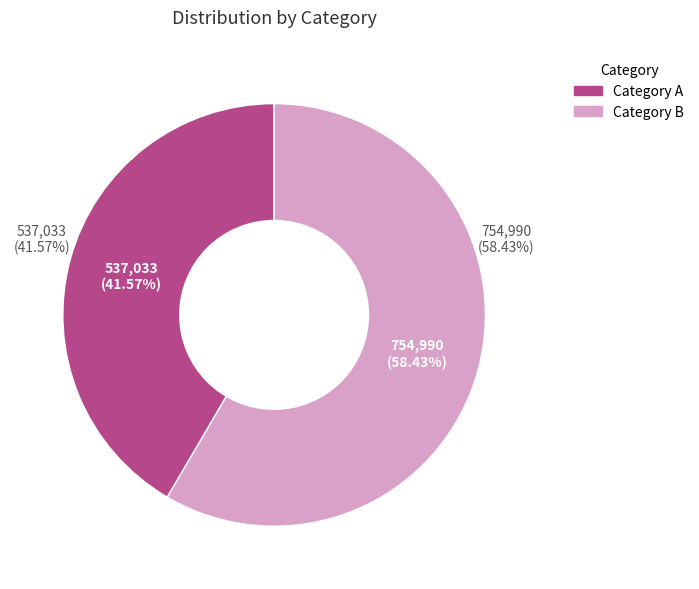

How many slices are in this pie chart?

2